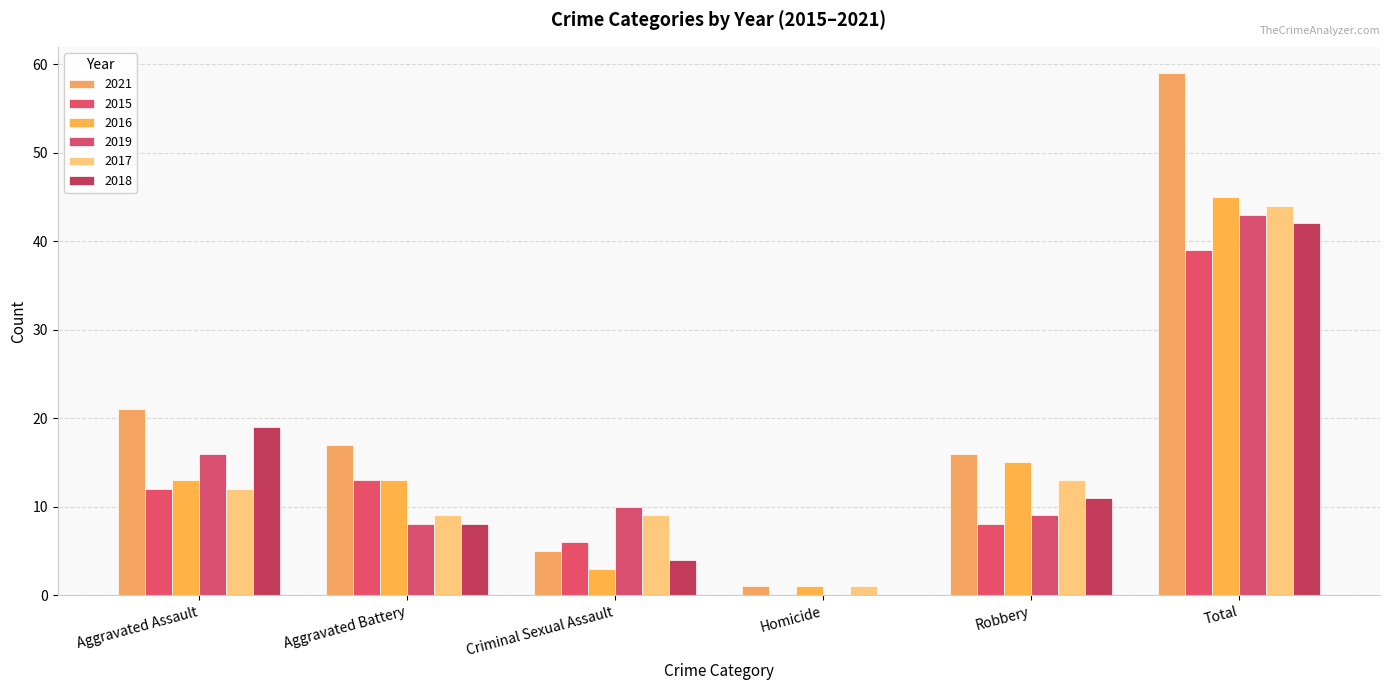

Reading left to right, transcribe all the data shown in this chart.

2021: 21	17	5	1	16	59
2015: 12	13	6	0	8	39
2016: 13	13	3	1	15	45
2019: 16	8	10	0	9	43
2017: 12	9	9	1	13	44
2018: 19	8	4	0	11	42